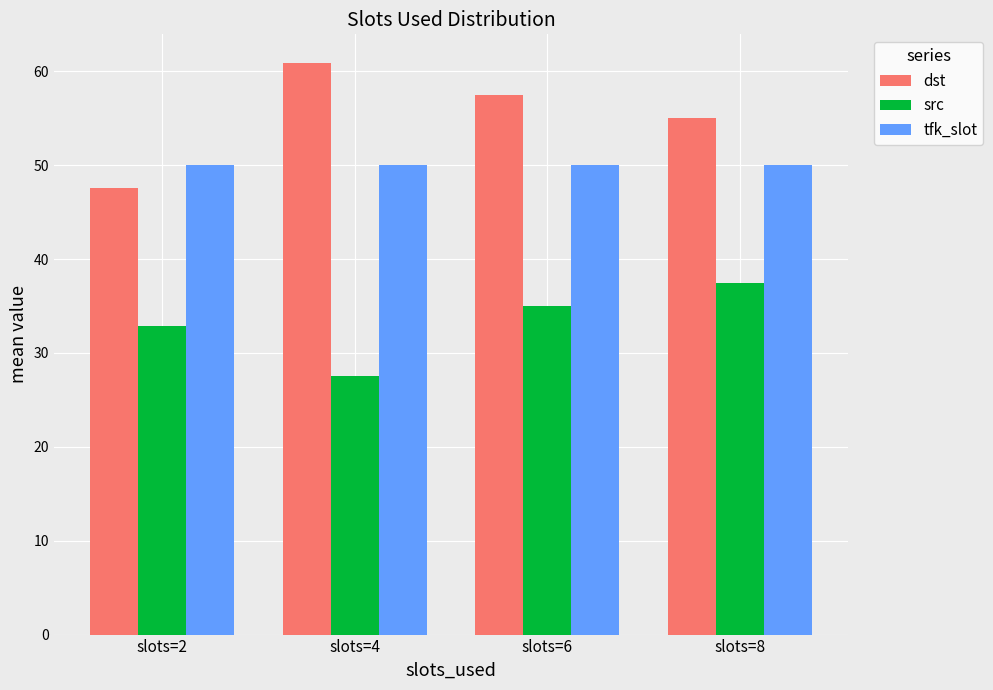

What is the sum of the tfk_slot values at slots=8 and slots=2?

100.0